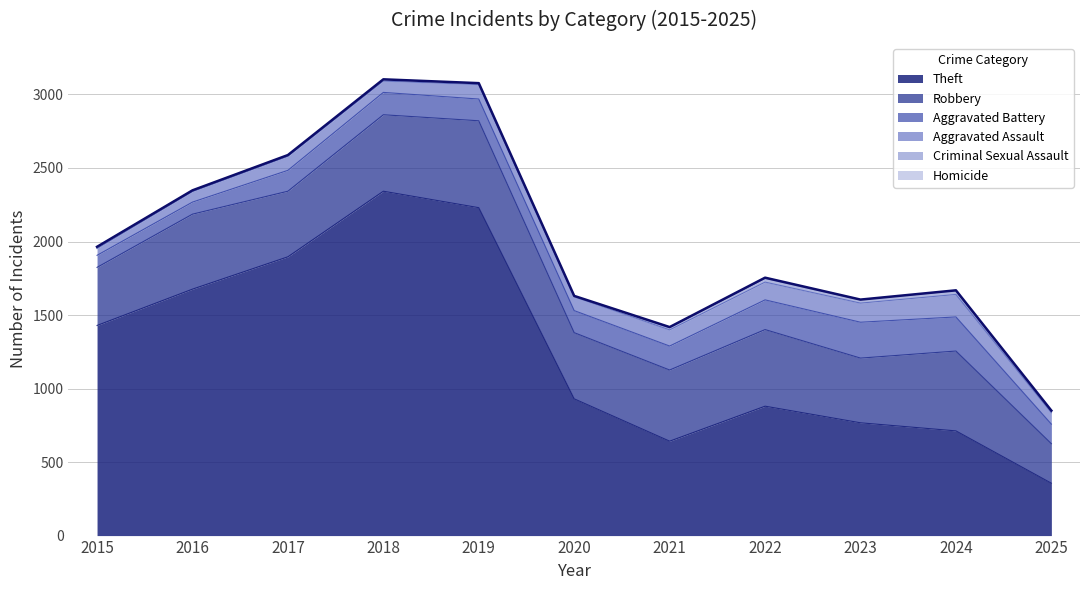

Which category has the highest value in the Criminal Sexual Assault series?

2022